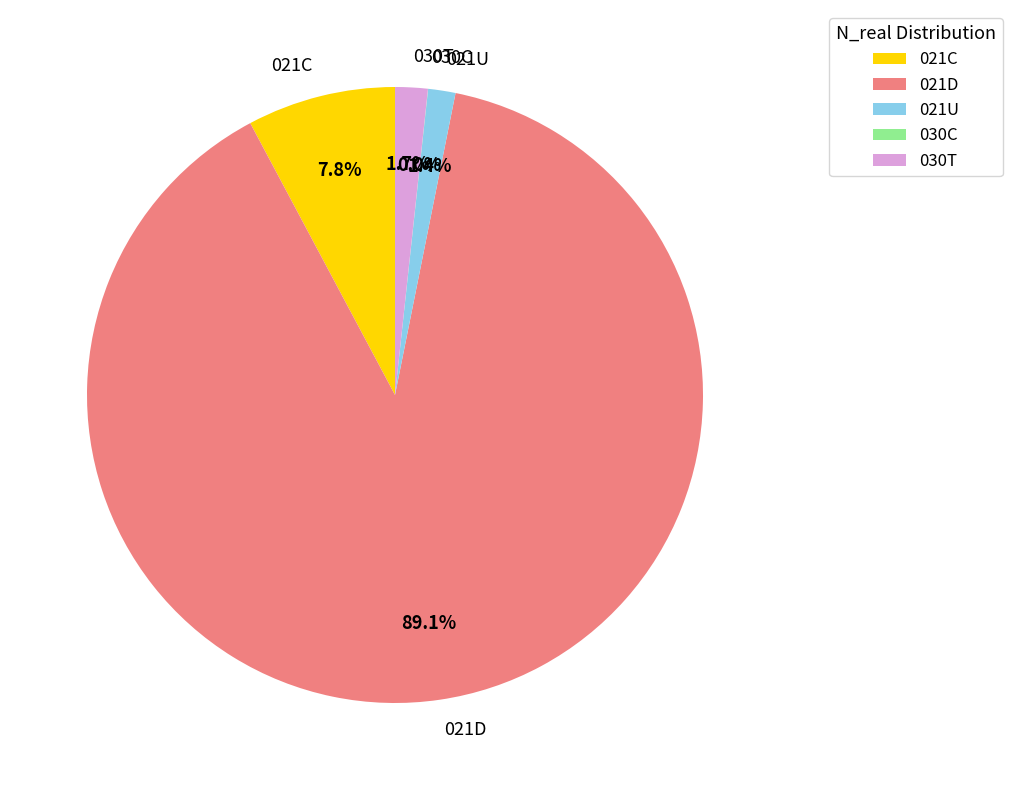

Does 021U represent more than half of the total?

No